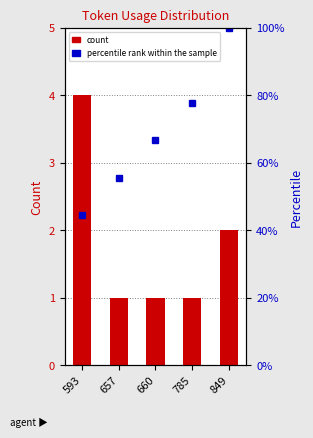

Between 849 and 785, which is larger?

849